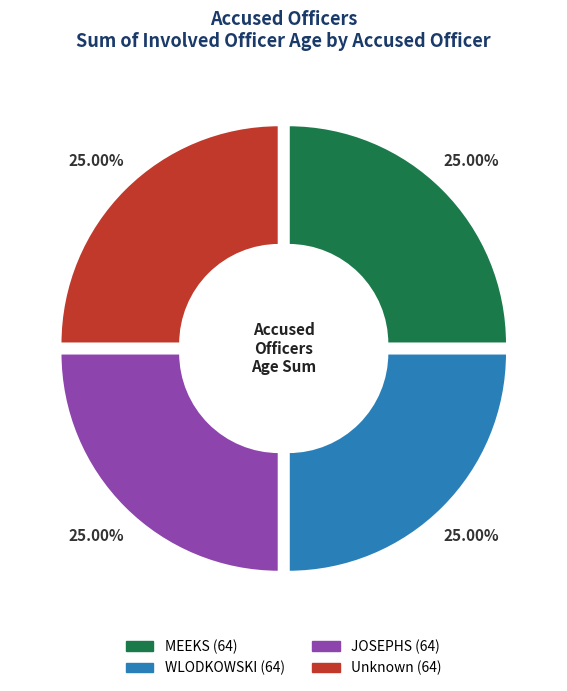

Does any single category account for the majority?

No